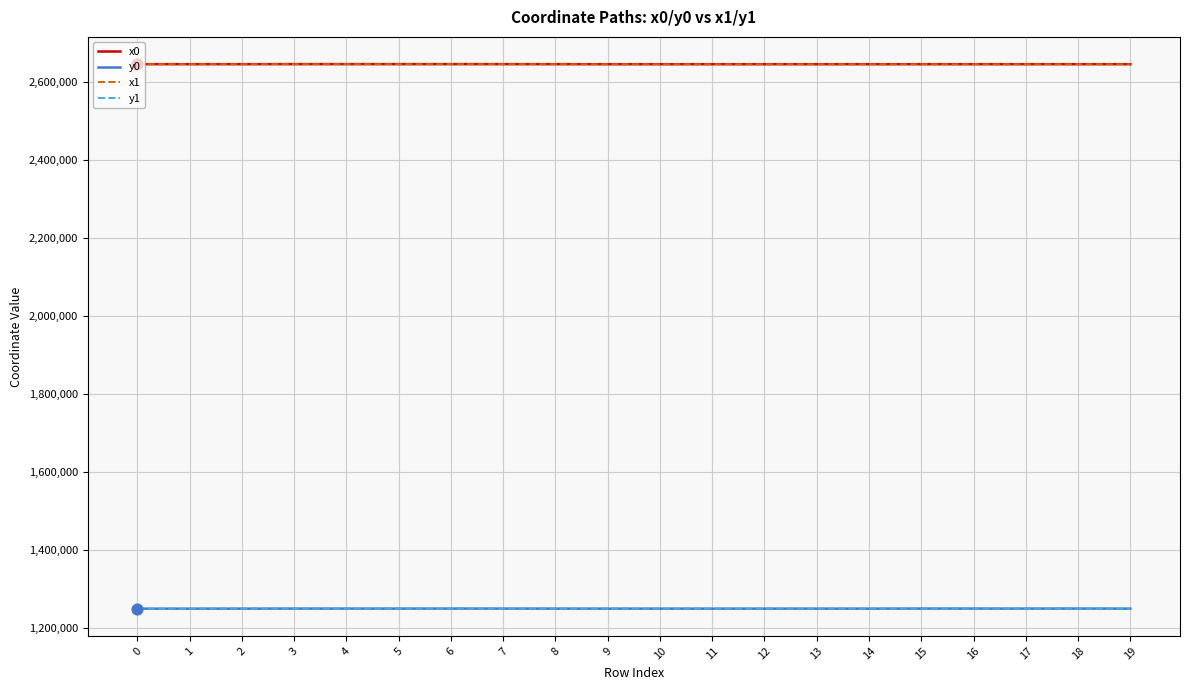

At how many categories does at least one series exceed 2077904?

20